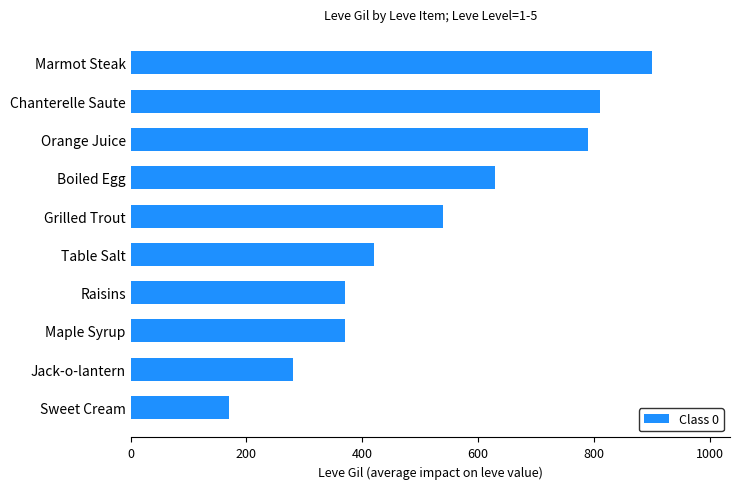

Is it true that the value at Raisins is 513?

False